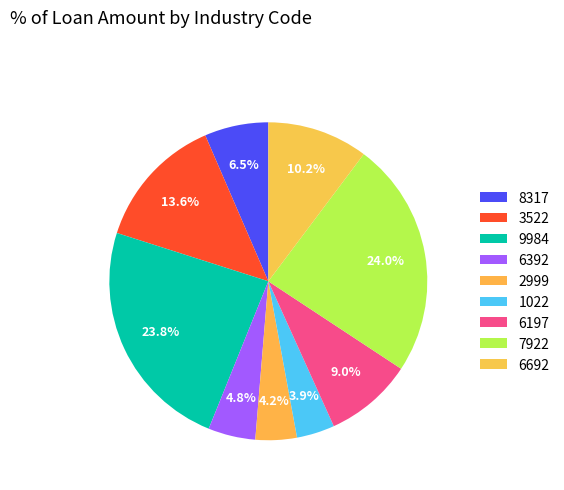

To the nearest percent, what portion does 8317 represent?

6%